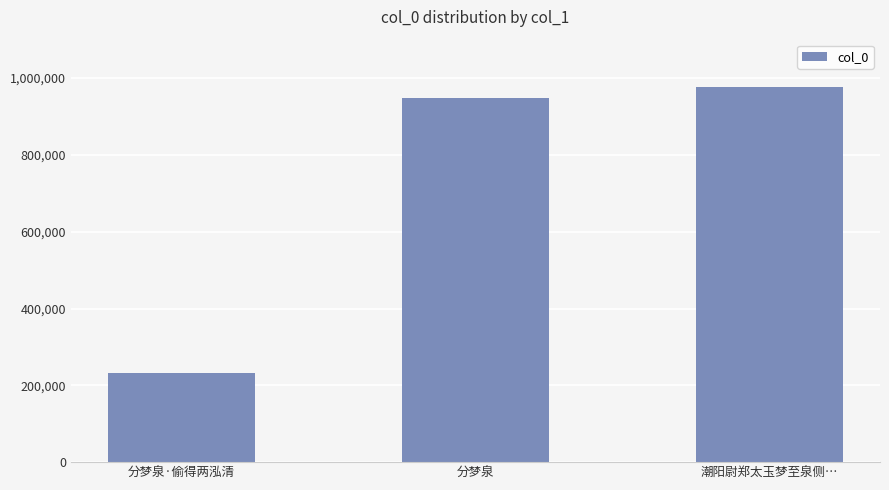

What is the sum of all values?

2157173